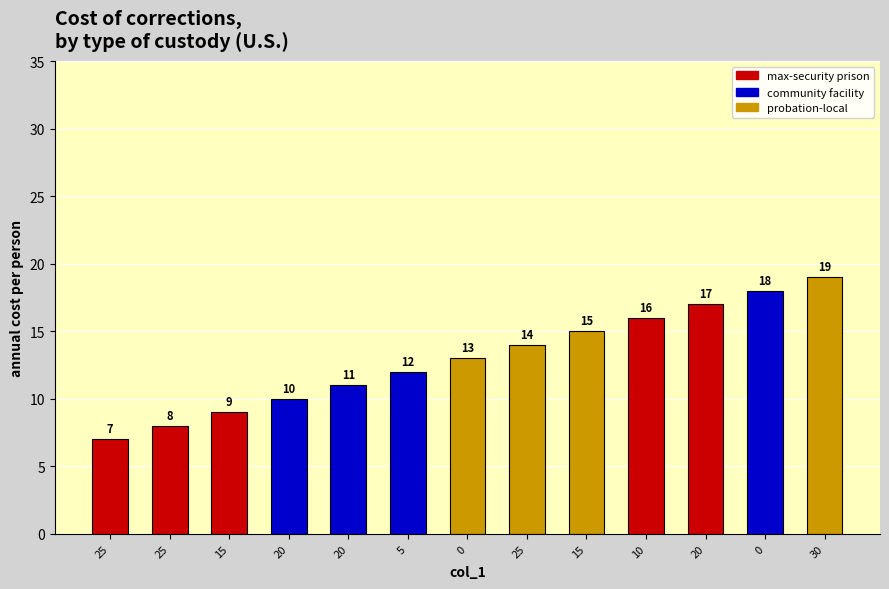

True or false: the data shows 15 at 15.

True